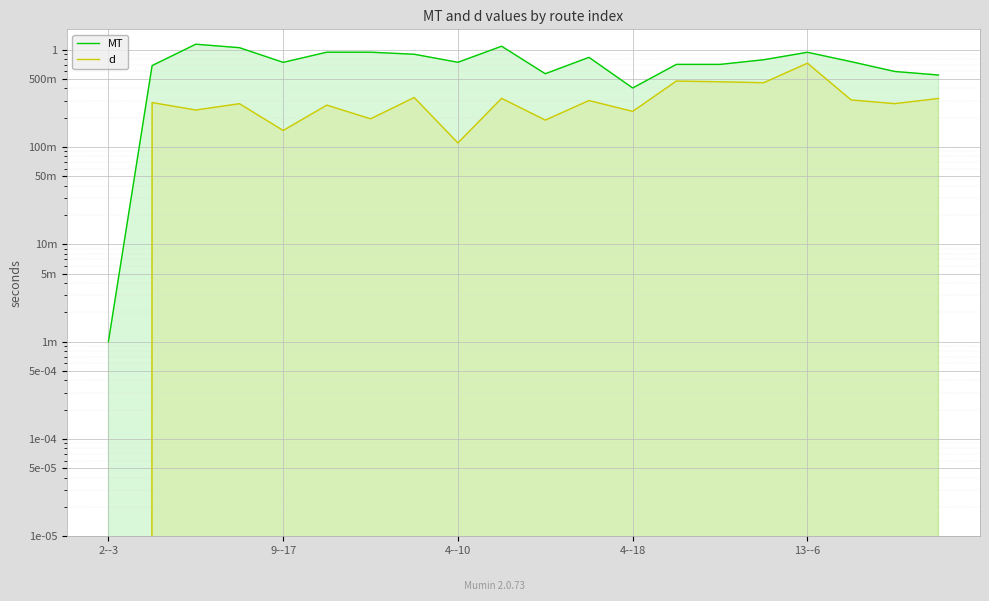

True or false: MT and d intersect in this chart.

False